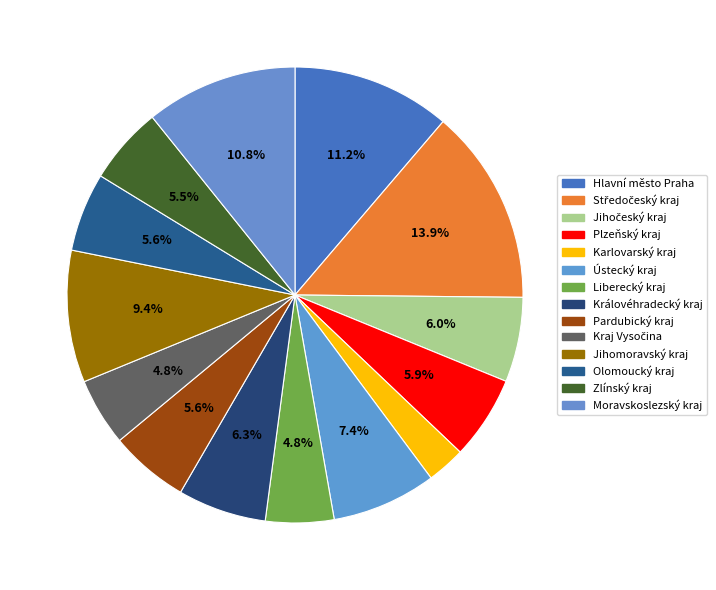

The Pardubický kraj slice represents 6% of the pie. True or false?

True